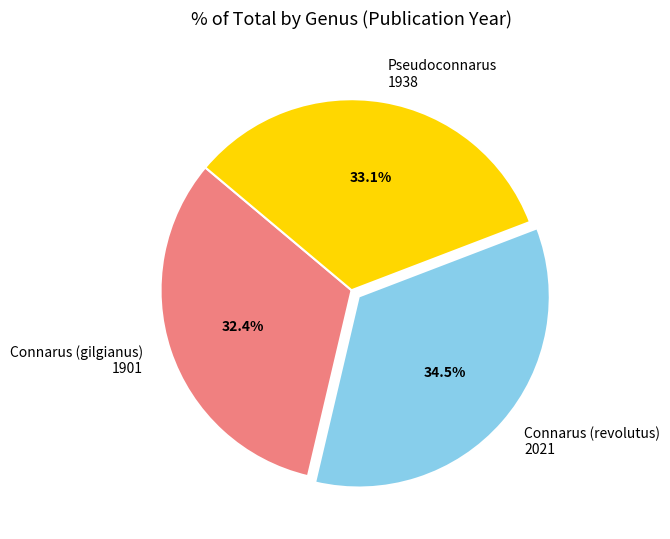

How many slices are in this pie chart?

3